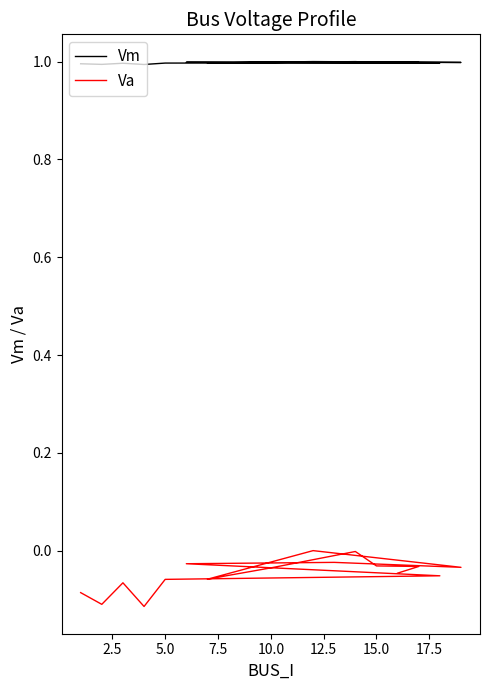

List the series in order of their peak value, lowest first.

Va, Vm